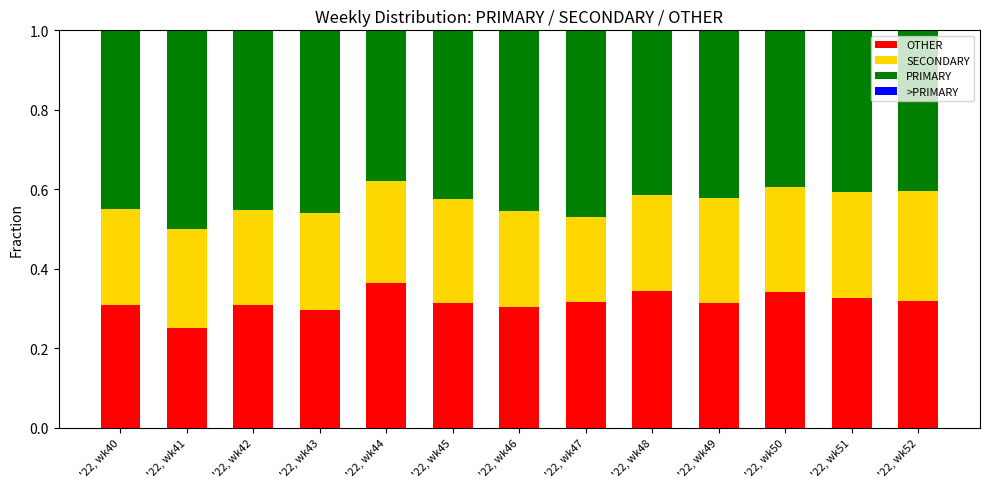

Is it true that OTHER equals 0.2 at '22, wk45?

False